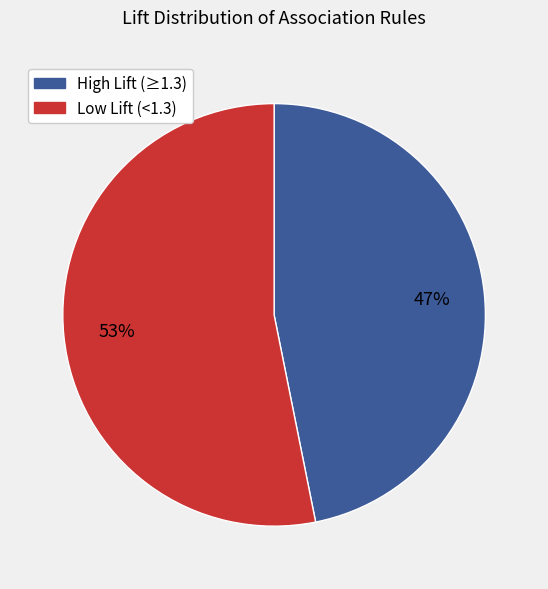

To the nearest percent, what is the average slice percentage?

50%